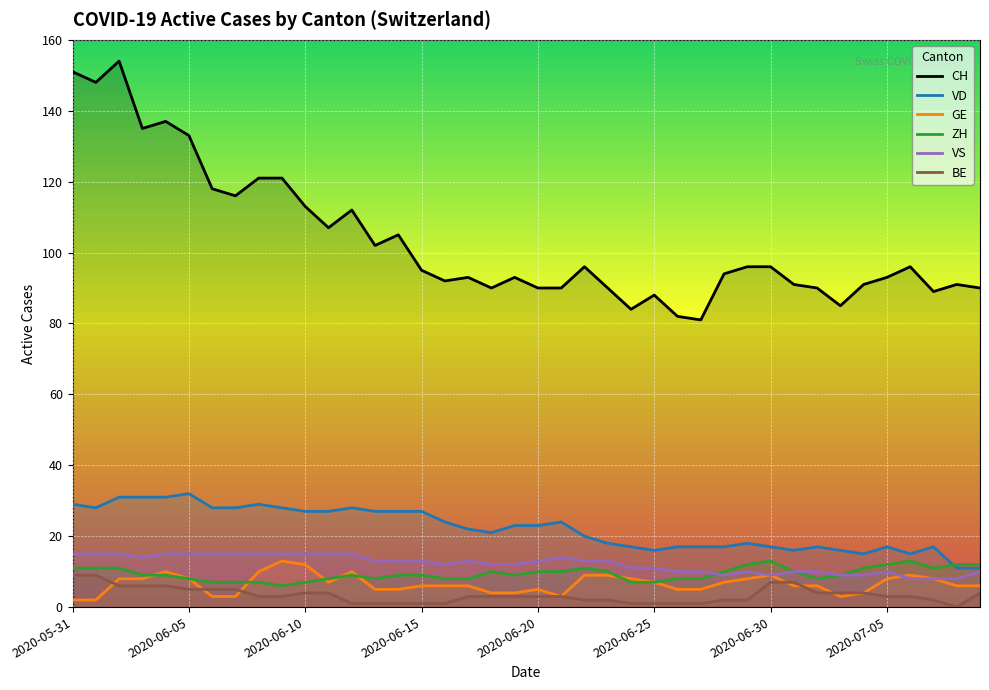

Is the value of BE at 2020-06-10 greater than the value of VS at 2020-06-04?

No